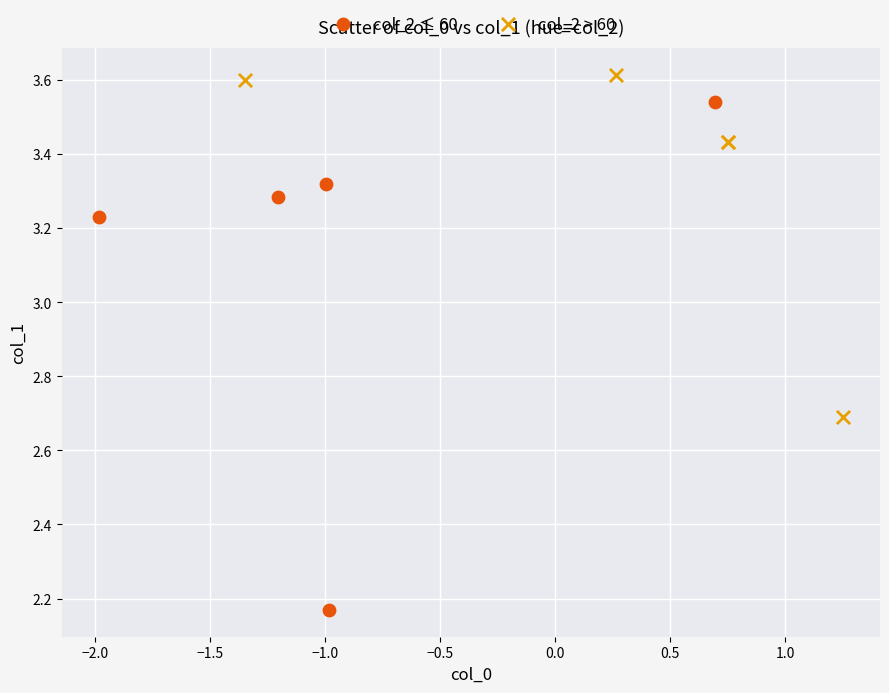

Which series contains the lowest Y value?

col_2 ≤ 60